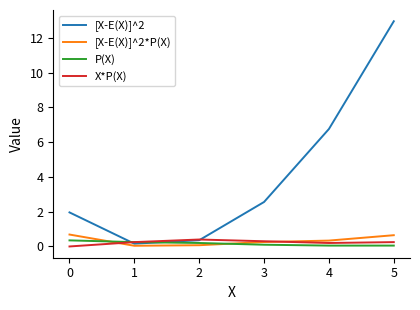

At which category is the sum across all series the highest?

5